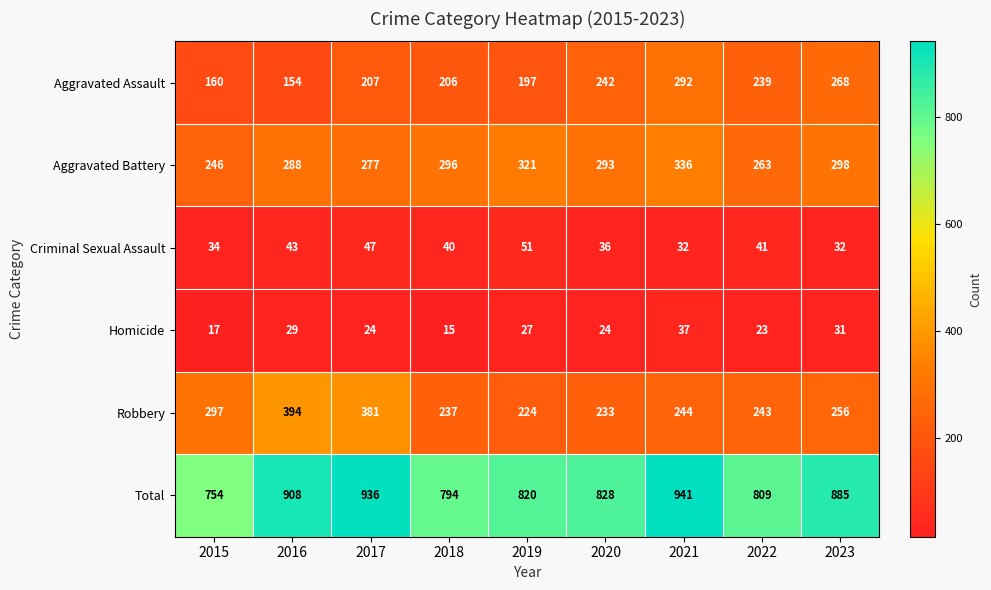

Read the Aggravated Assault value at 2016, to the nearest 5.

155